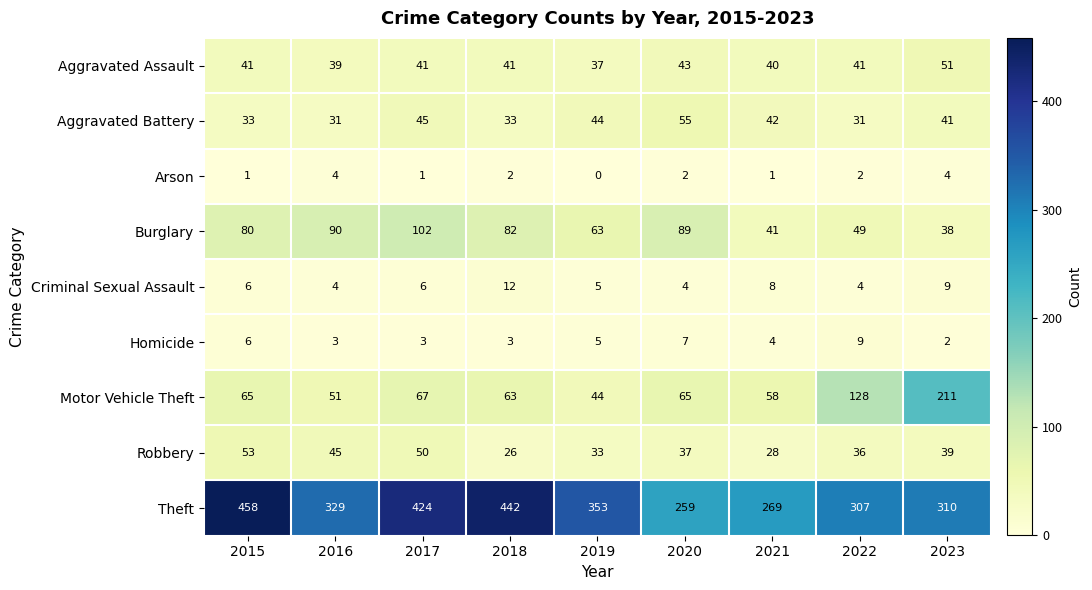

Read the Burglary value at 2016.

90